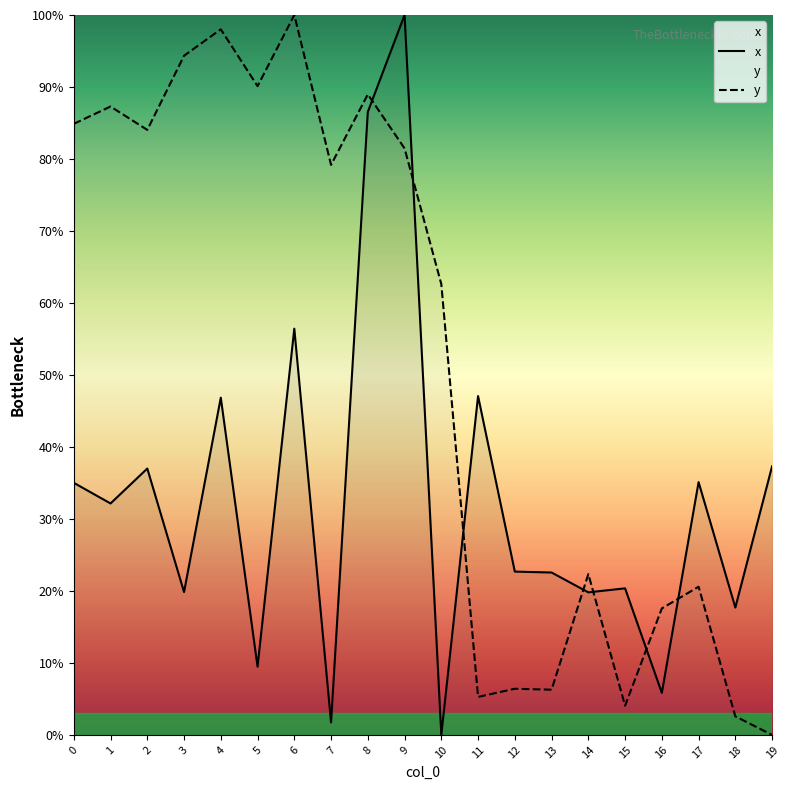

The value of y at 12 is 6.4. True or false?

True